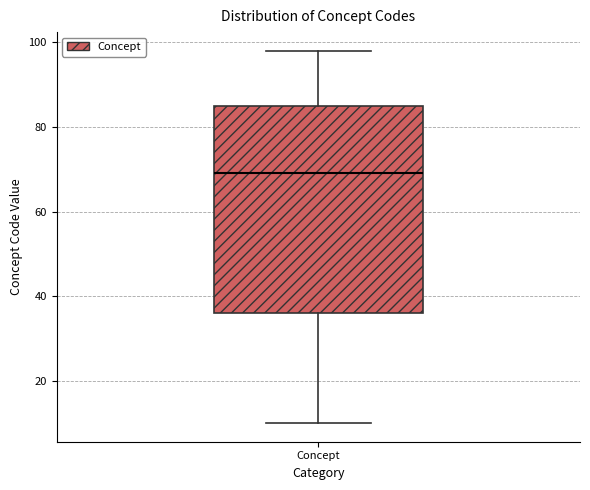

Where does the median line of the box for Concept sit on the y-axis? The values are not printed on the chart, so give them approximately, as read against the axis.

70